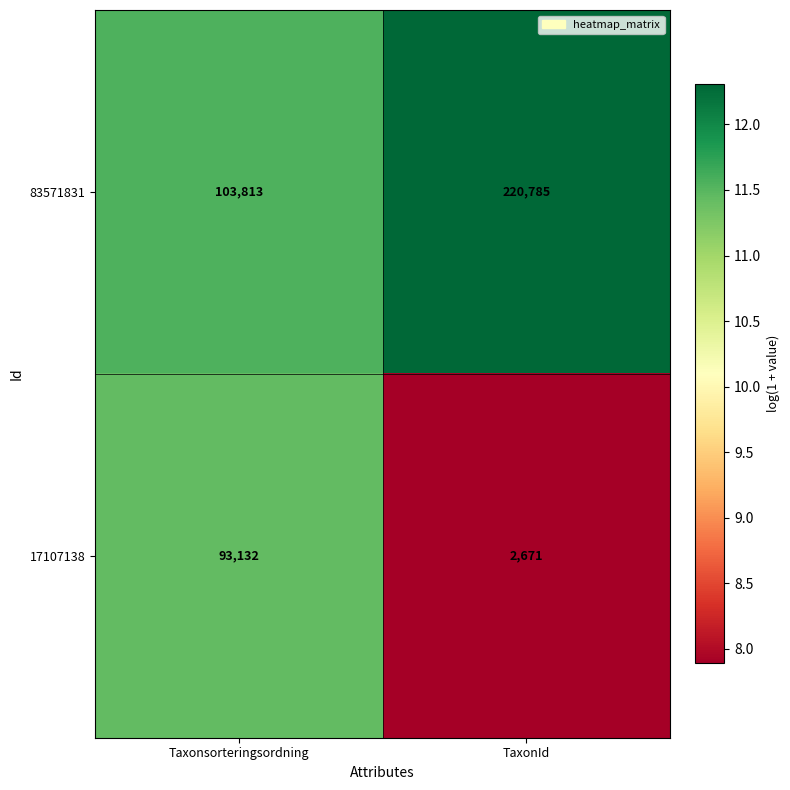

What is the spread (max minus min) of values at TaxonId?

218114